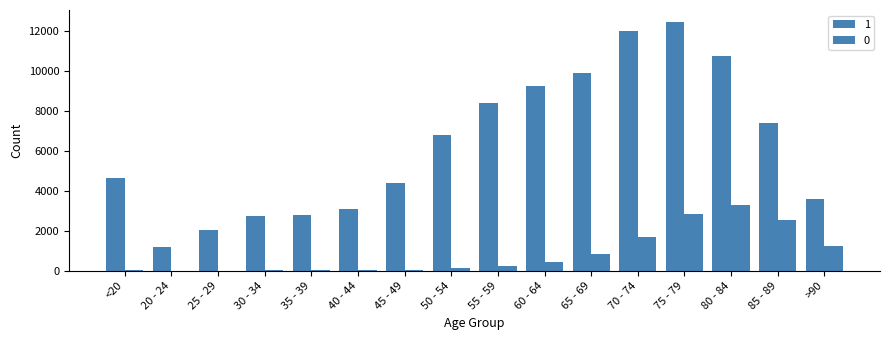

Is the value of 1 at 80 - 84 greater than the value of 0 at <20?

Yes